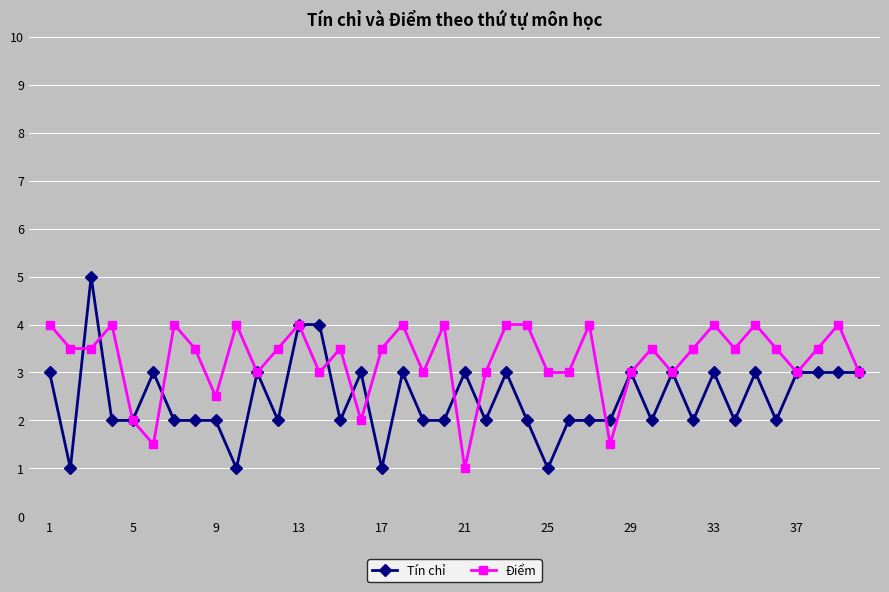

What is the value of the Điểm point at the 16th from the left?

2.0